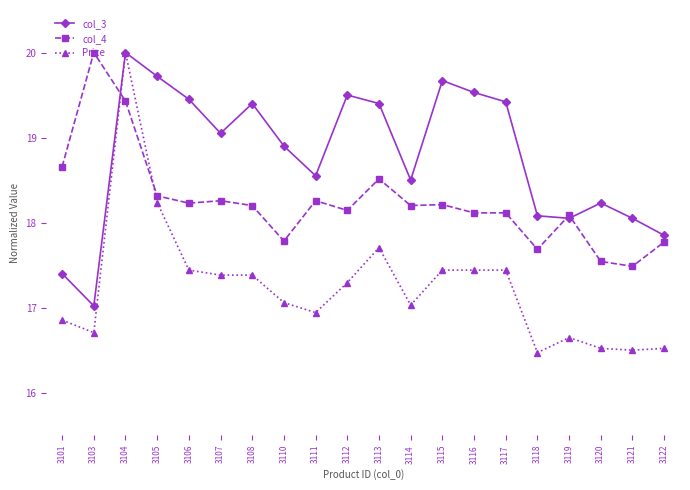

At which label does Price first exceed 17?

3104